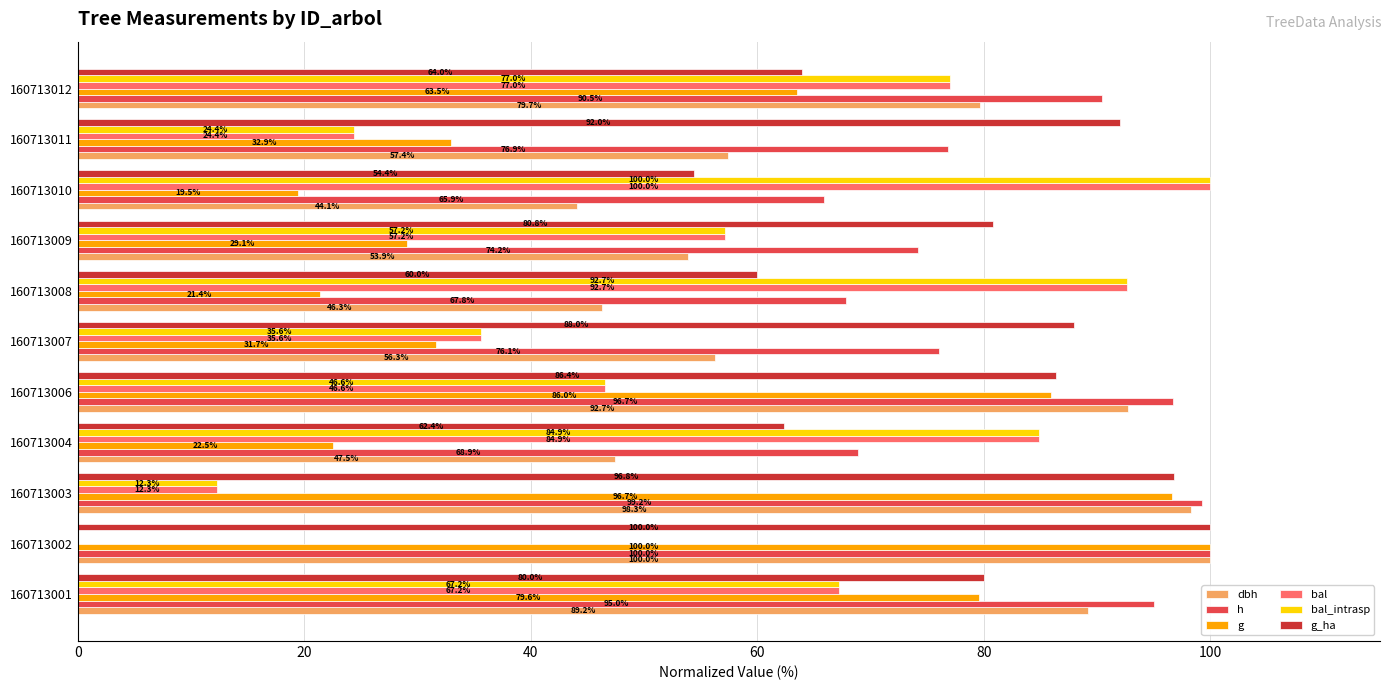

True or false: bal_intrasp has a value of 131.2 at 160713004.

False